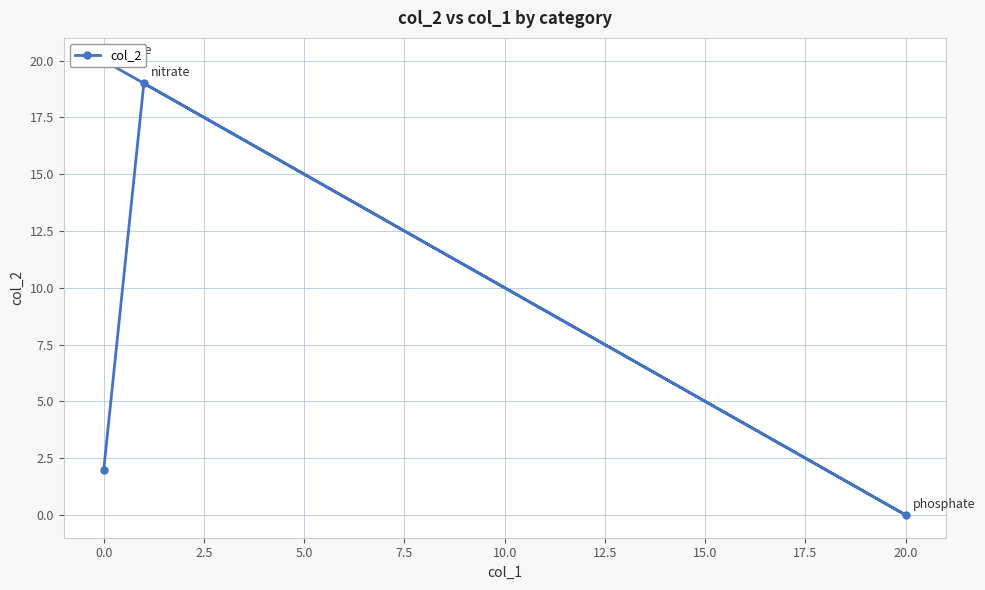

True or false: the data has more than 0 interior local peaks.

True